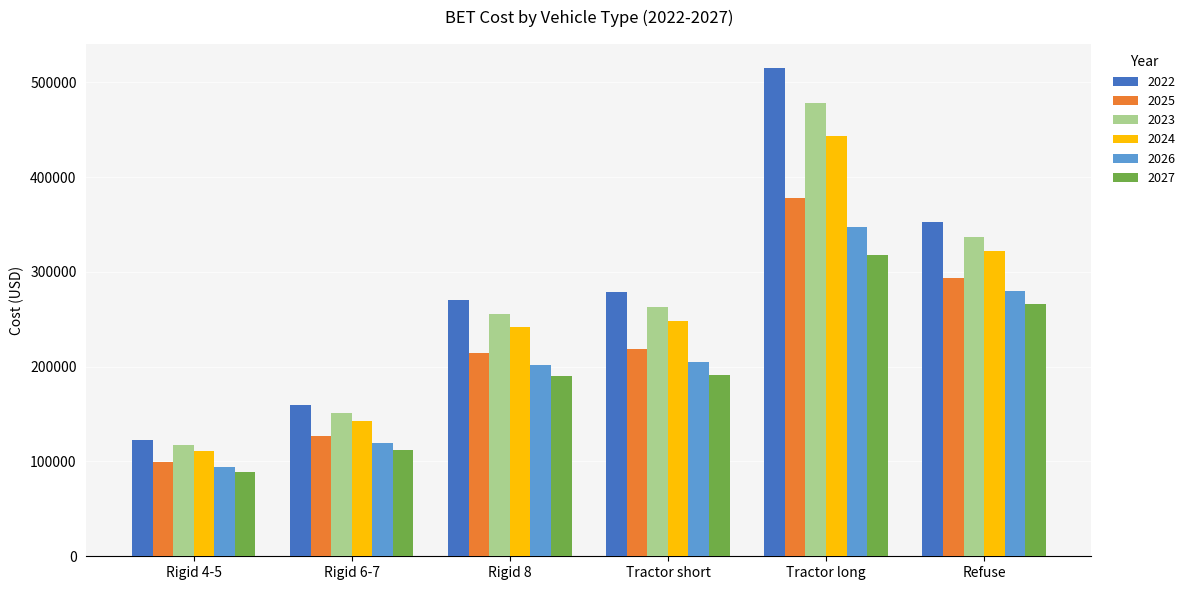

How many values in the 2025 series exceed 218958?

3